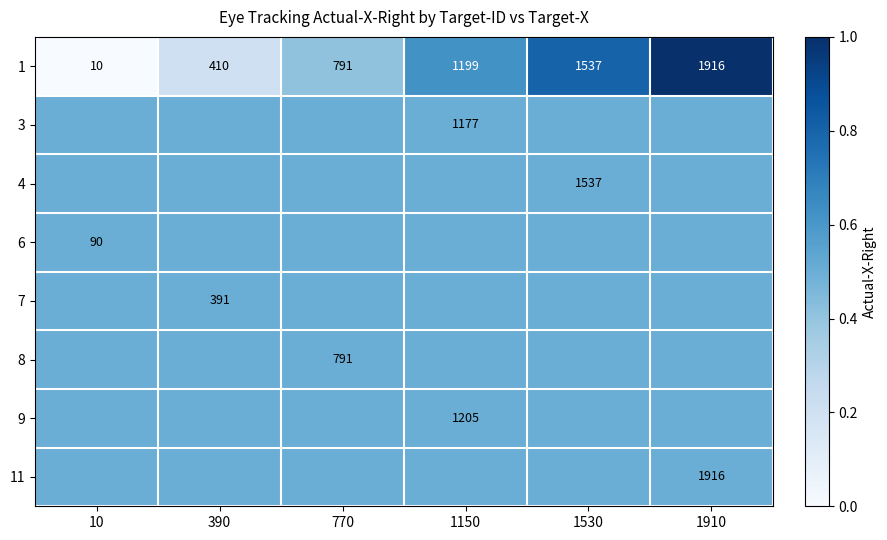

True or false: 1 has a value of 1199.0 at 1150.

True